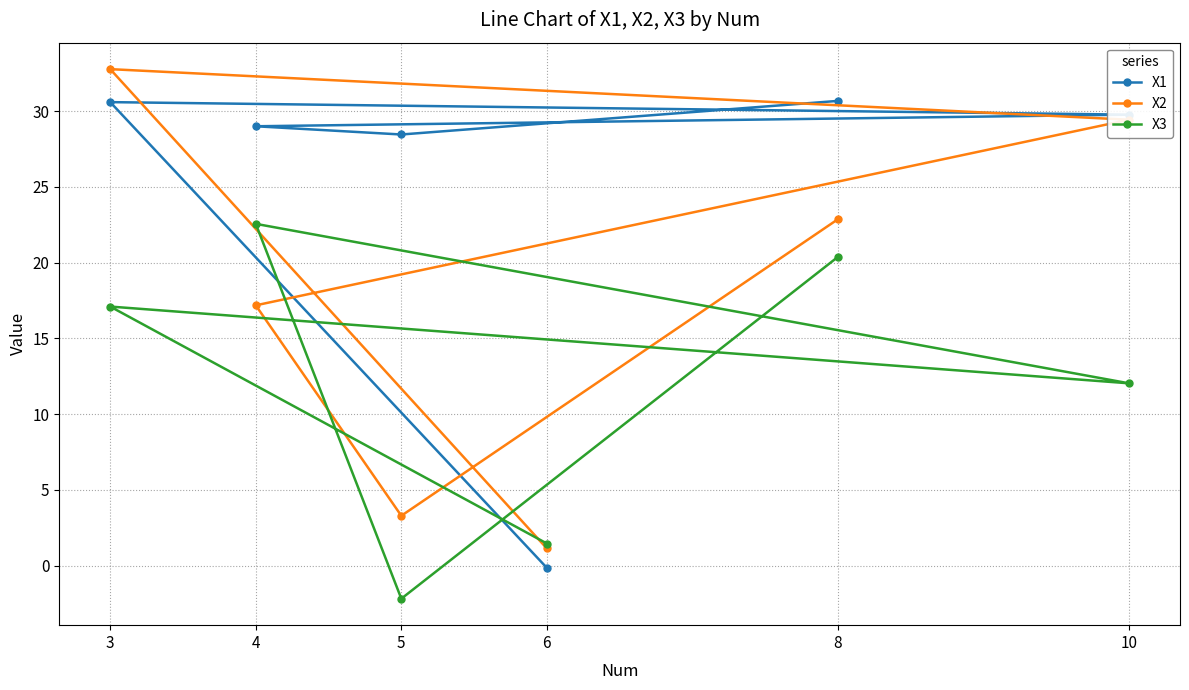

What is the difference between the X2 values at 5 and 8?

19.6